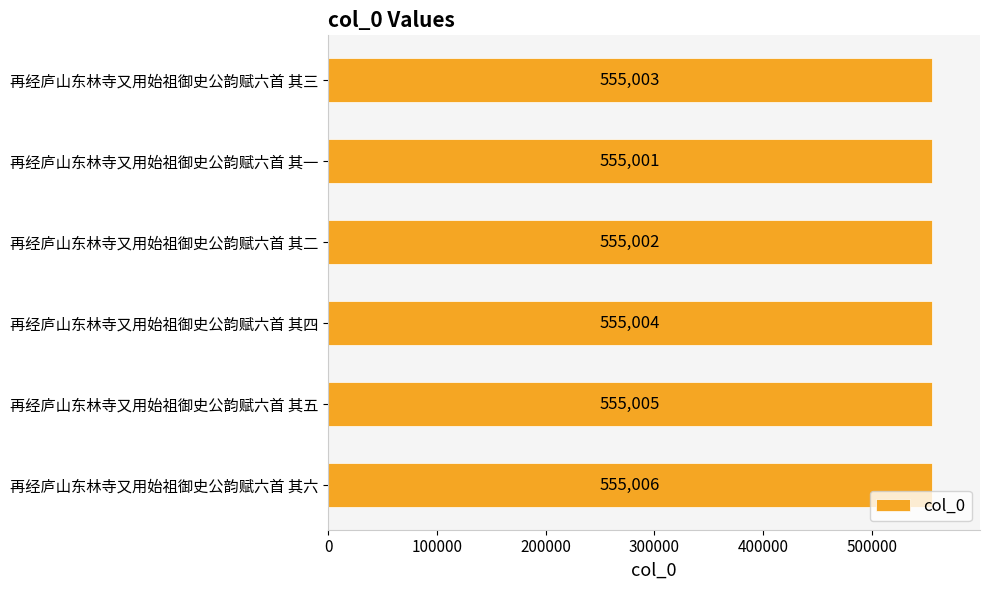

Count the number of data series in this chart.

1